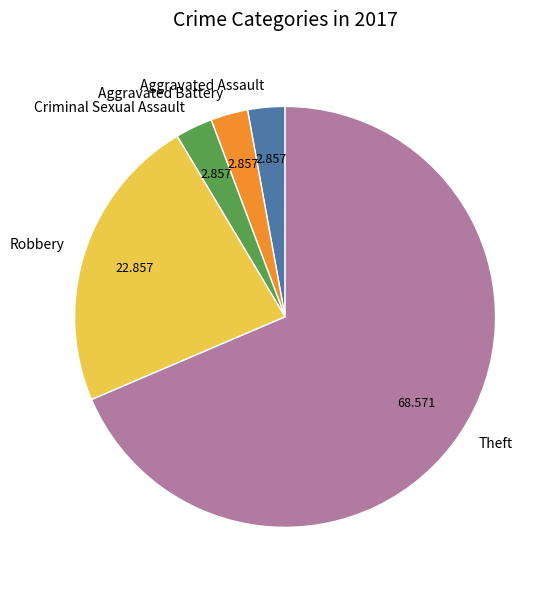

What is the largest slice in the pie chart?

Theft